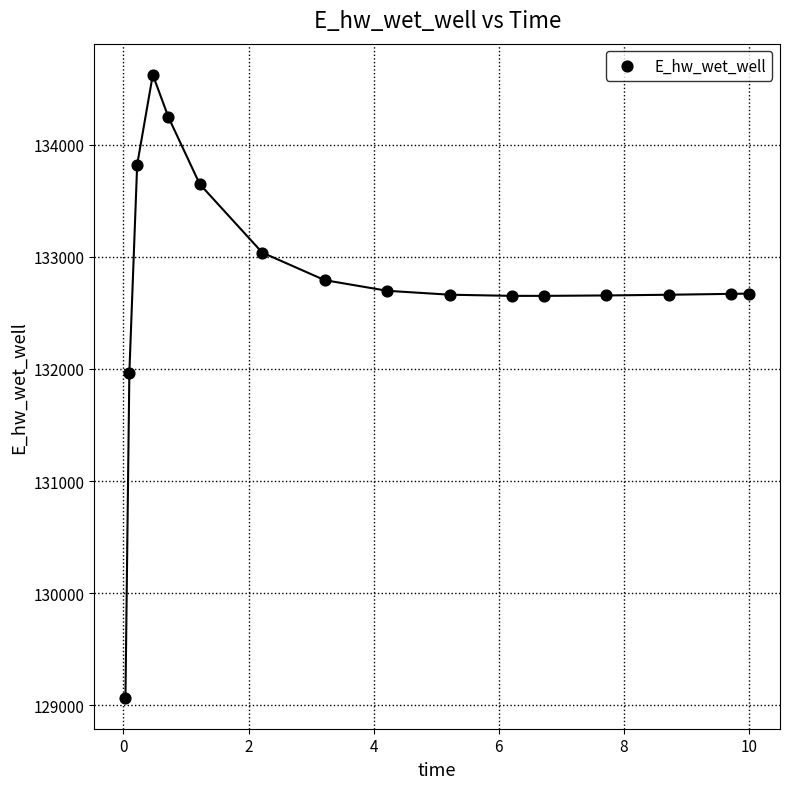

What Y value in the scatter plot is closest to 131846?

131967.1